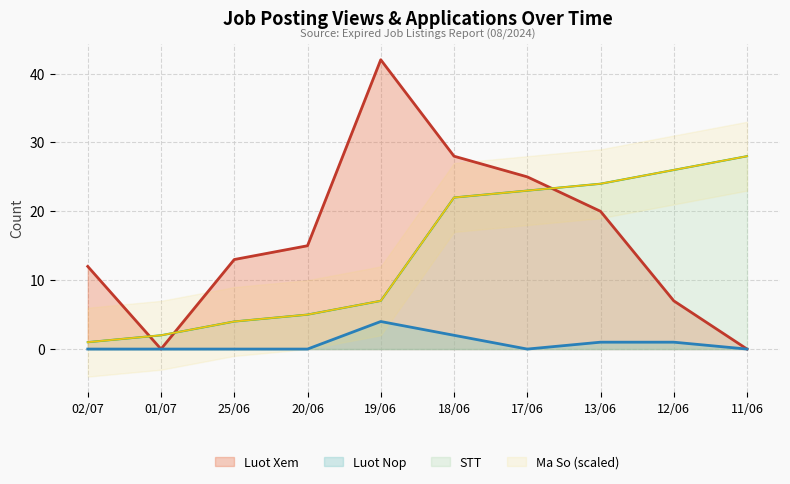

At which label does Luot Xem reach its minimum?

01/07